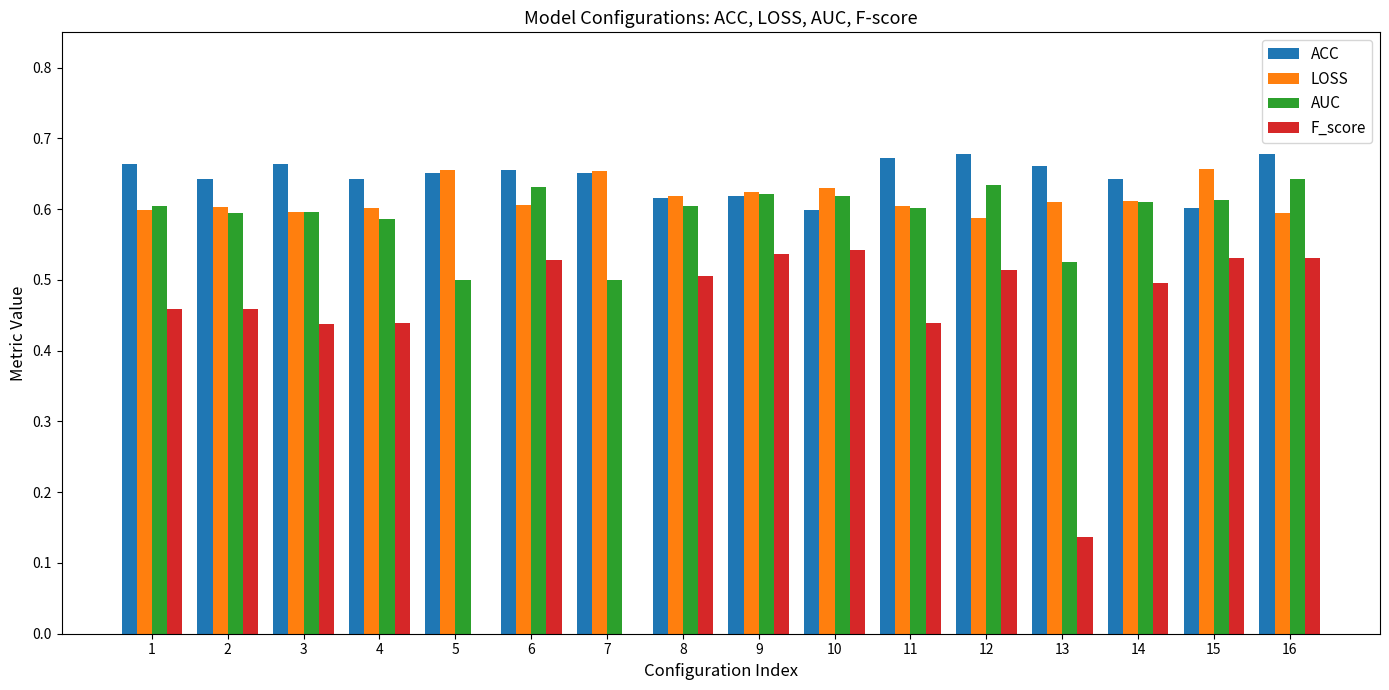

Between 5 and 10, which series saw the biggest shift?

F_score